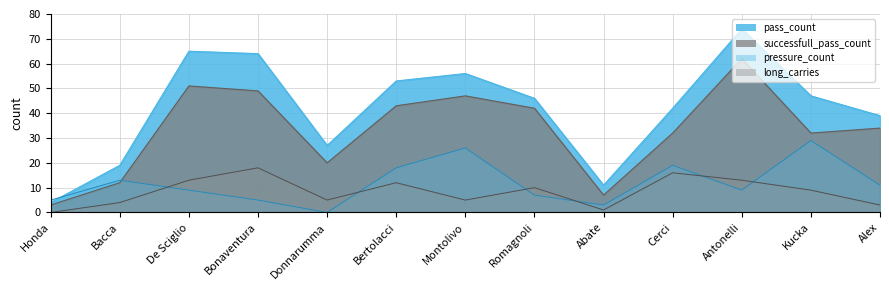

What are all the series names shown in the legend?

pass_count, successfull_pass_count, pressure_count, long_carries